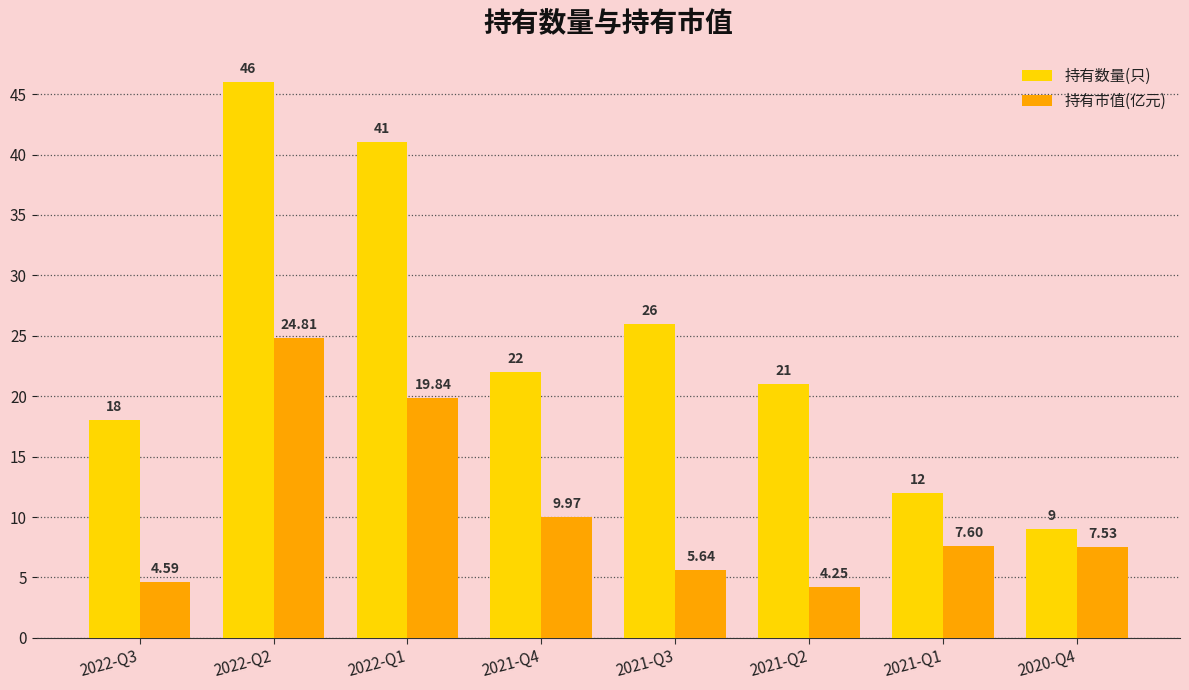

At which label is 持有市值(亿元) closest to 14?

2021-Q4